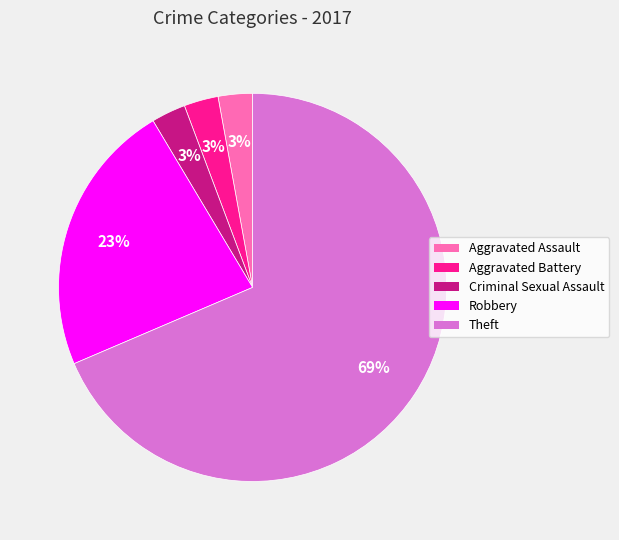

Do Criminal Sexual Assault and Robbery together represent more than half of the pie?

No